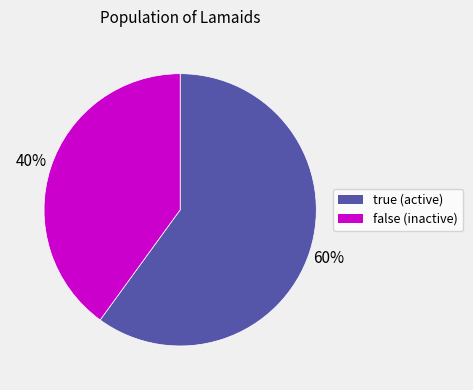

To the nearest percent, what is the average slice percentage?

50%